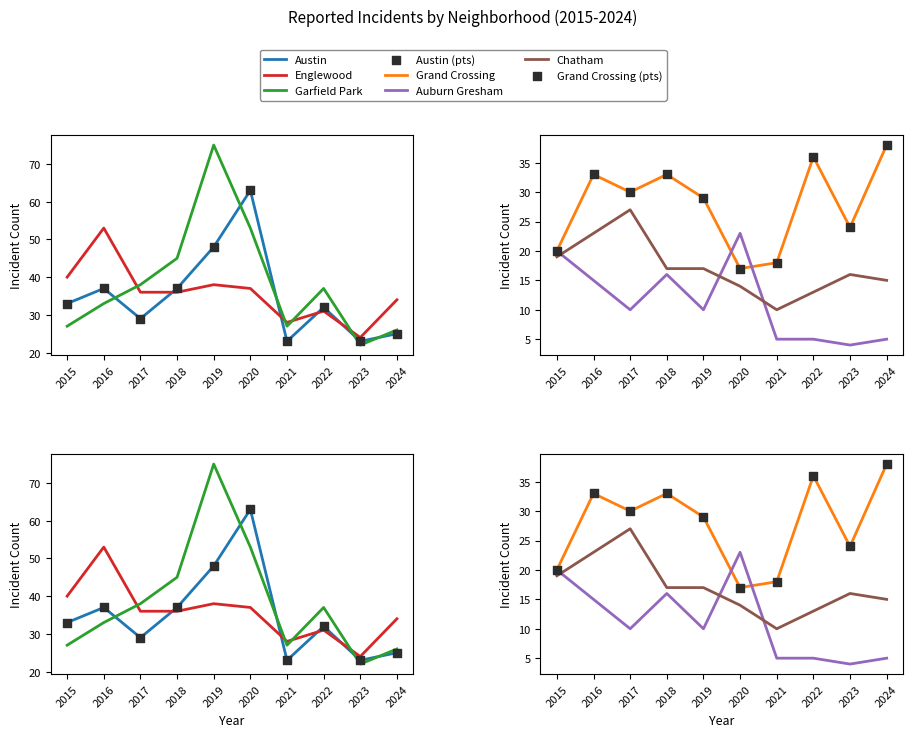

What are all the series names shown in the legend?

Austin, Englewood, Garfield Park, Grand Crossing, Auburn Gresham, Chatham